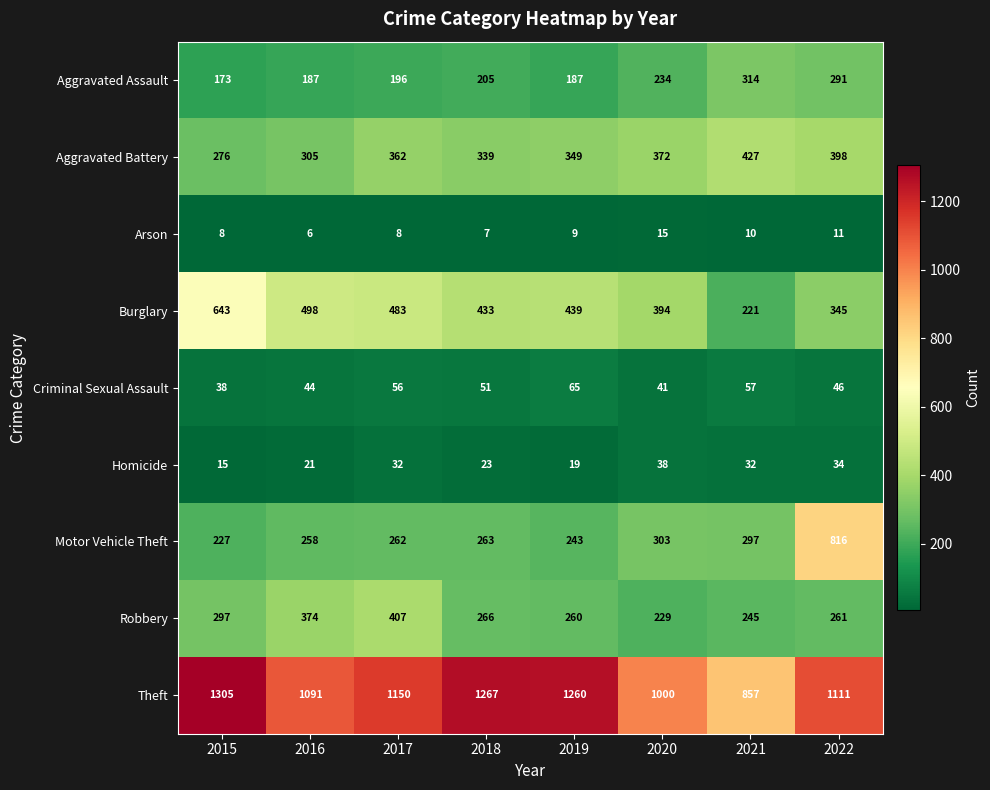

List the series in order of their peak value, highest first.

Theft, Motor Vehicle Theft, Burglary, Aggravated Battery, Robbery, Aggravated Assault, Criminal Sexual Assault, Homicide, Arson